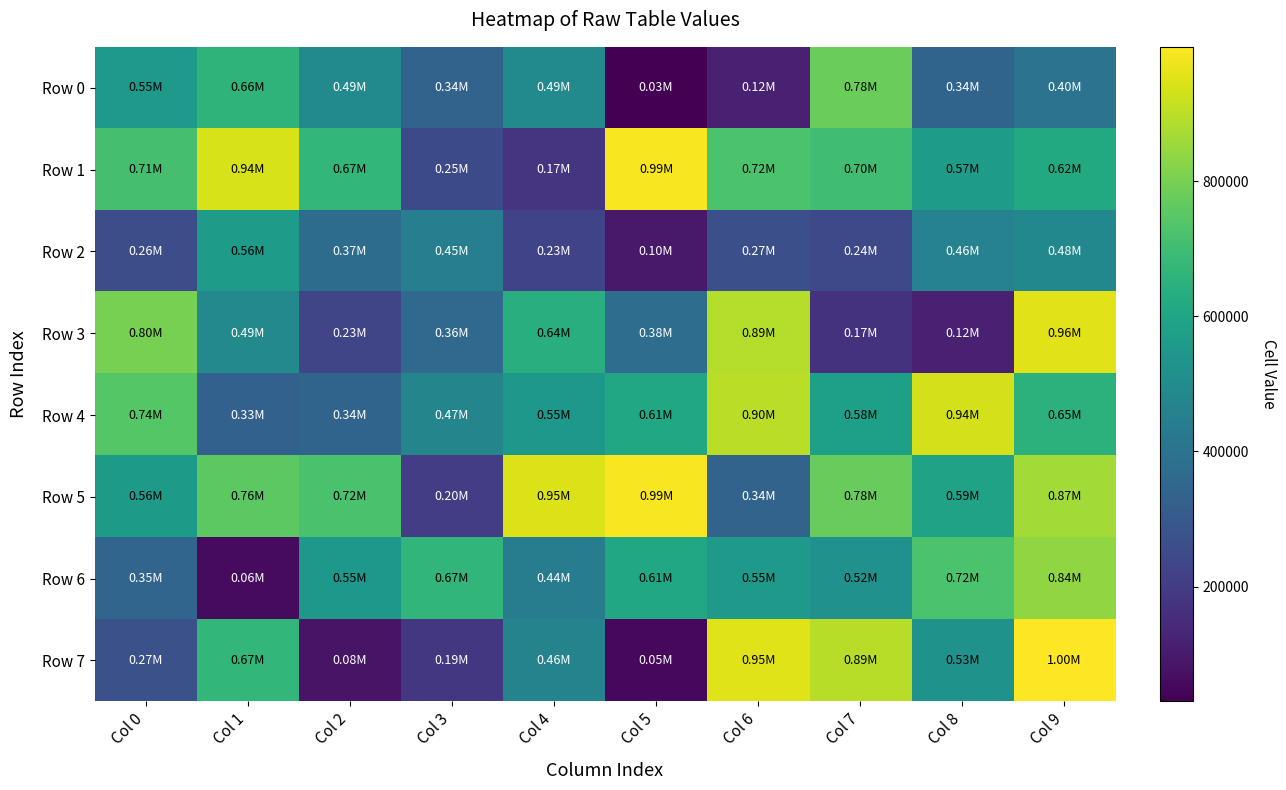

List the series in order of their peak value, highest first.

Row 7, Row 5, Row 1, Row 3, Row 4, Row 6, Row 0, Row 2